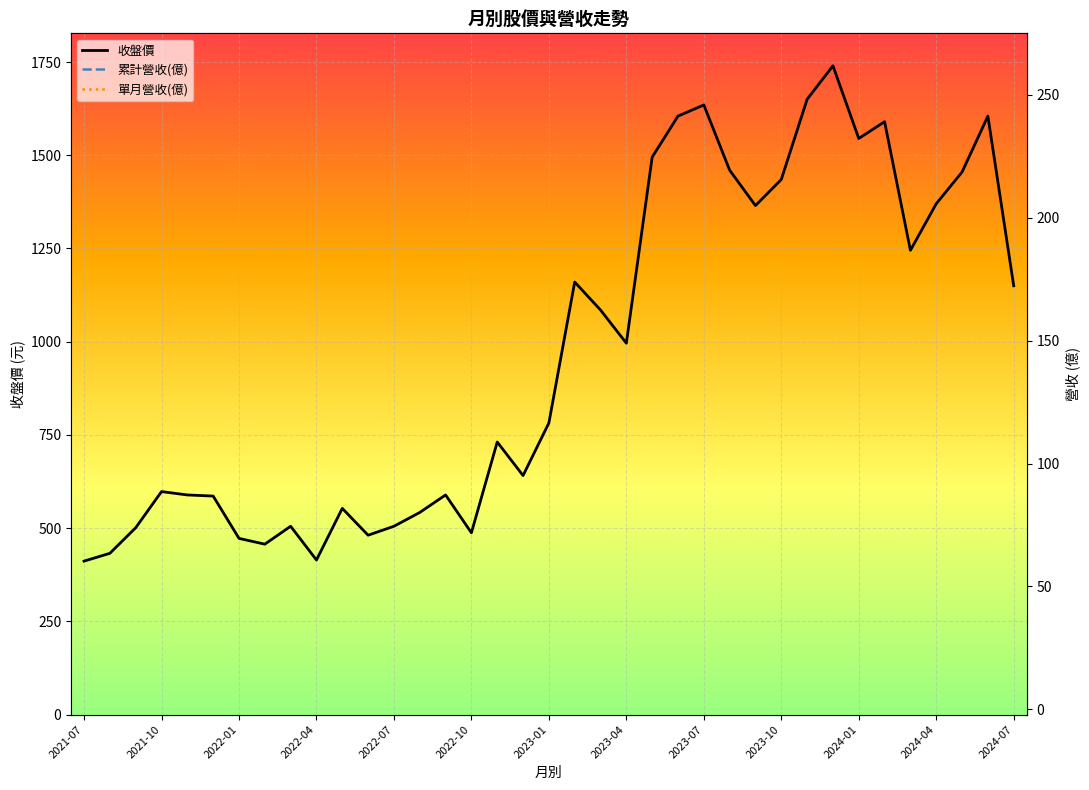

How many series are shown in this chart?

3